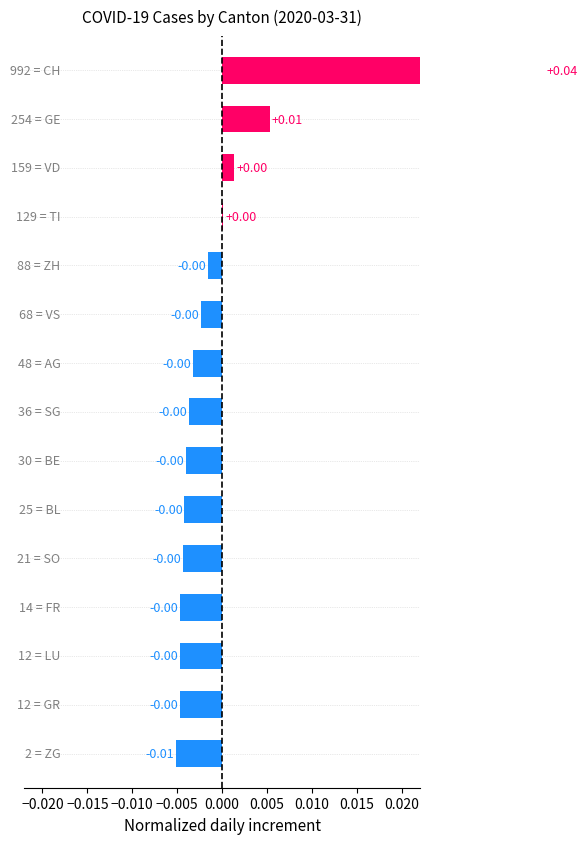

Does the chart contain stacked bars?

No